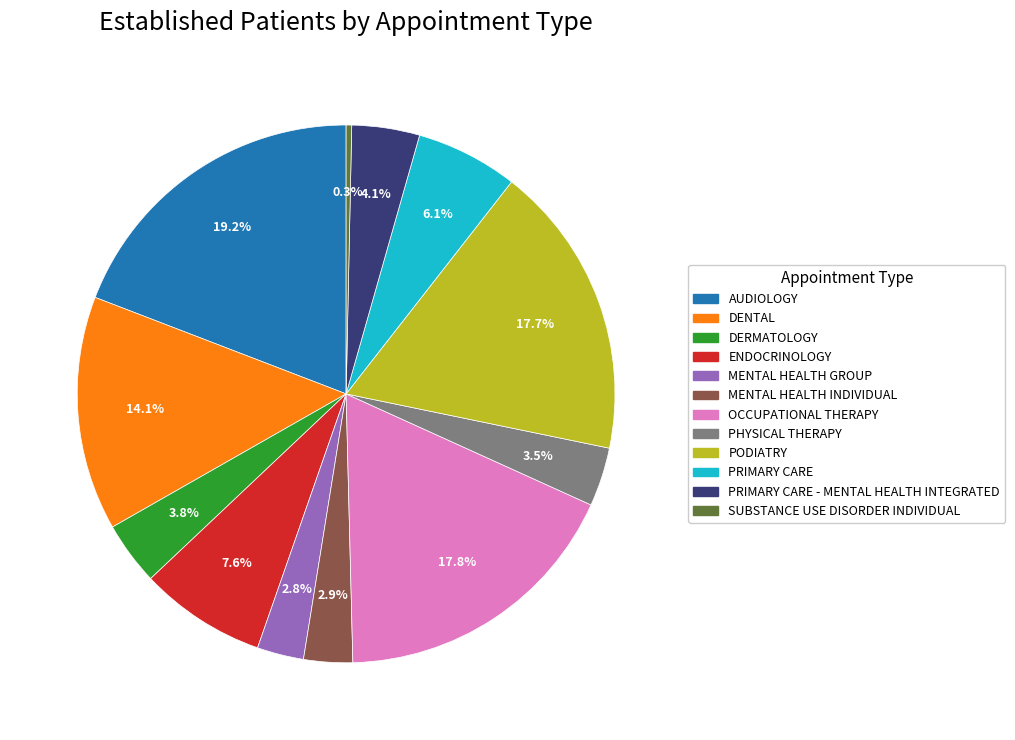

Is there a majority slice in this chart?

No